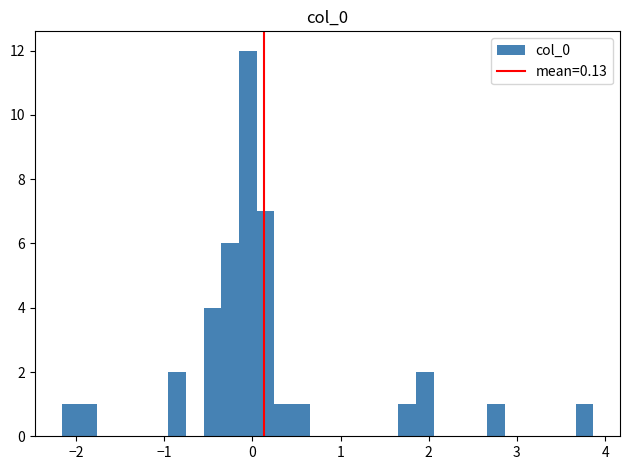

Read against the x-axis, roughly where is the centre of the tallest bar?

-0.1